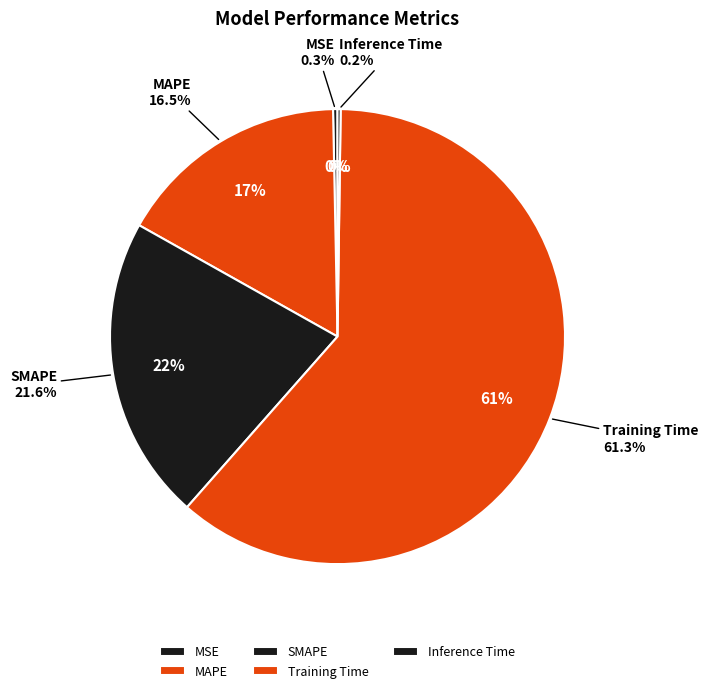

To the nearest percent, what portion does Training Time represent?

61%